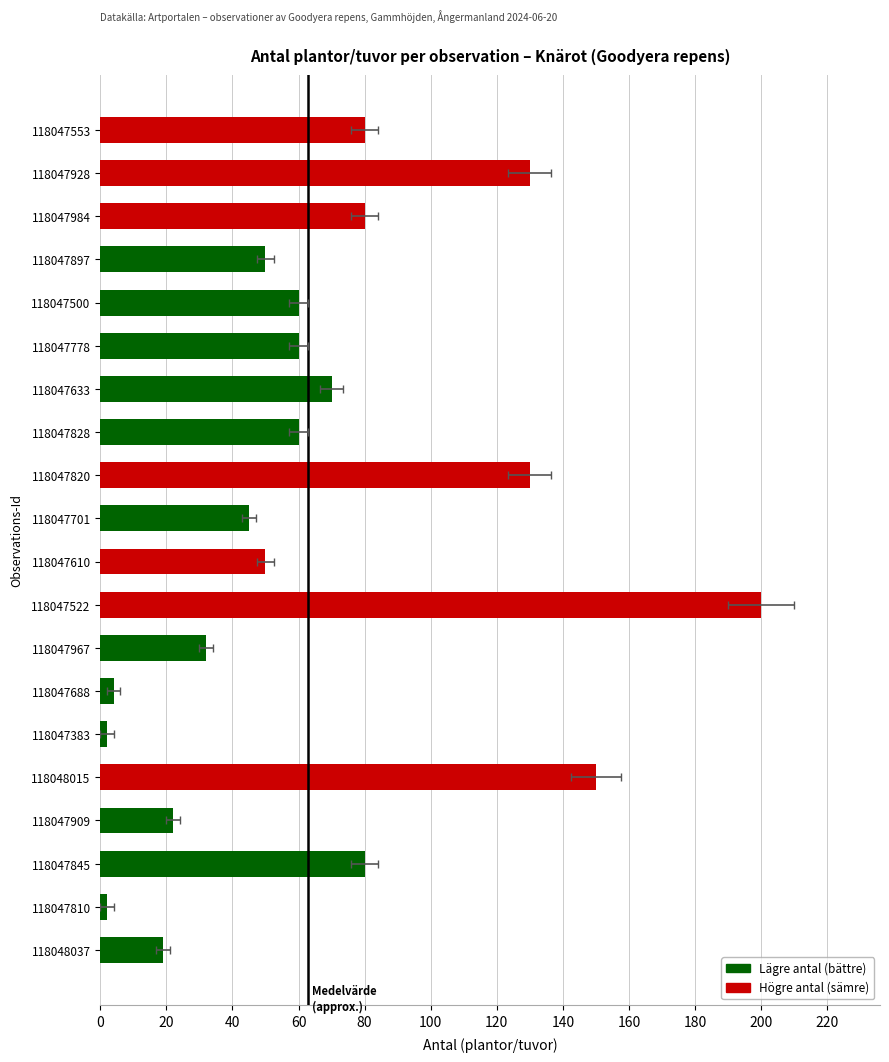

How many bars are there in total?

20